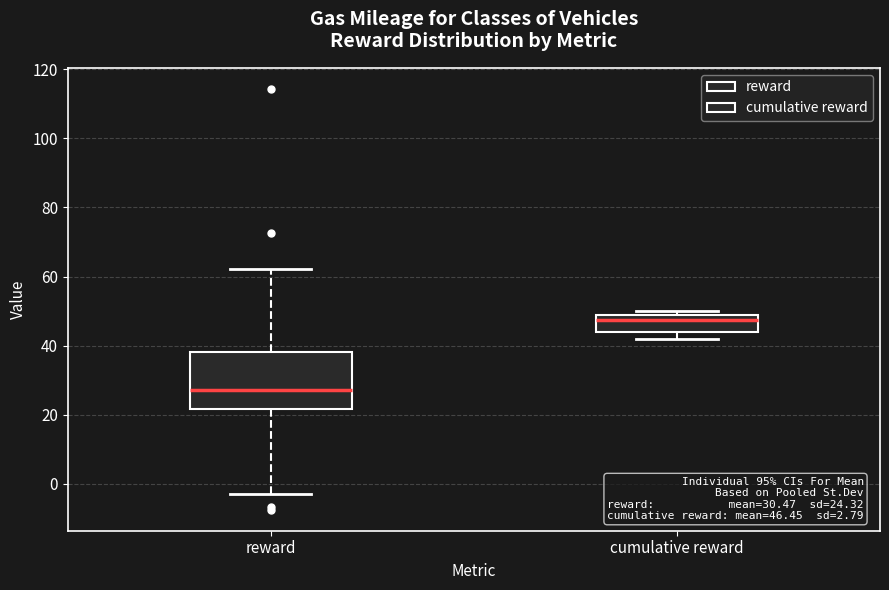

Which box has the highest median line?

cumulative reward